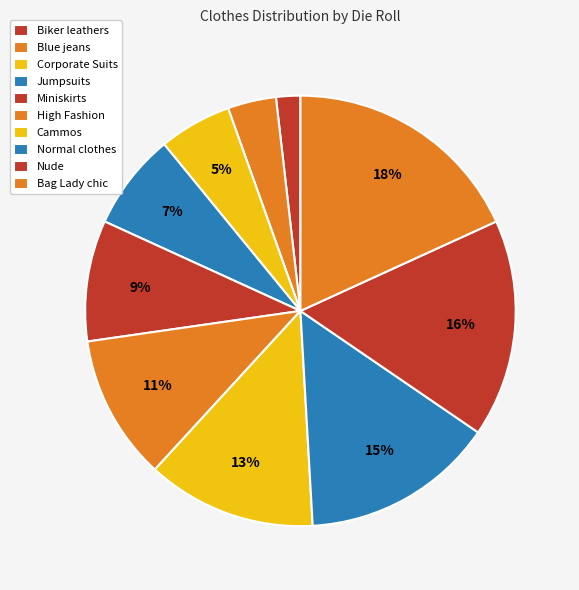

Is Jumpsuits the majority of the pie?

No